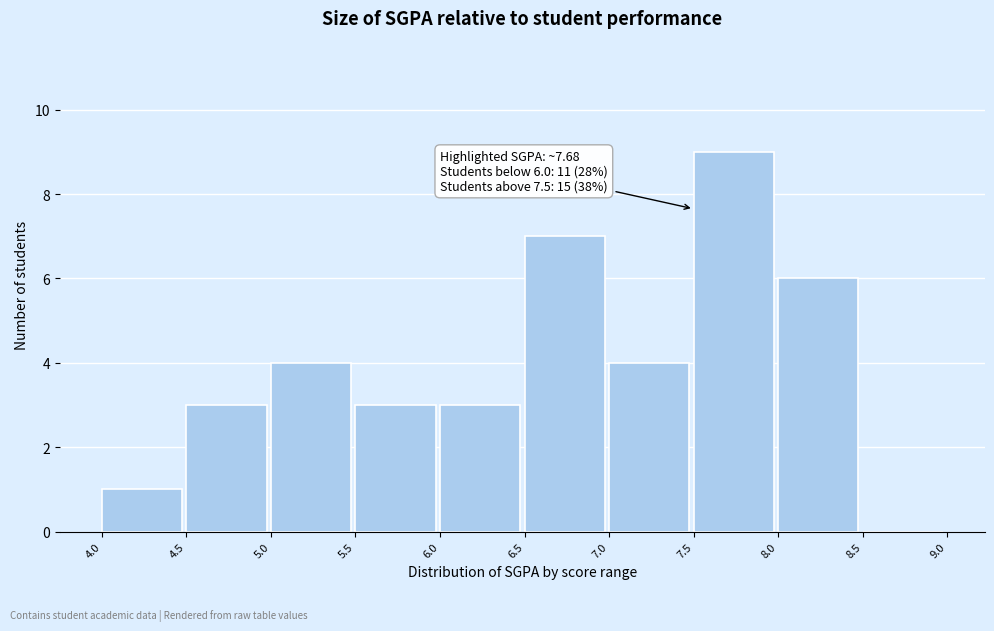

Which range on the x-axis has the tallest bar?

7.5 to 8.0